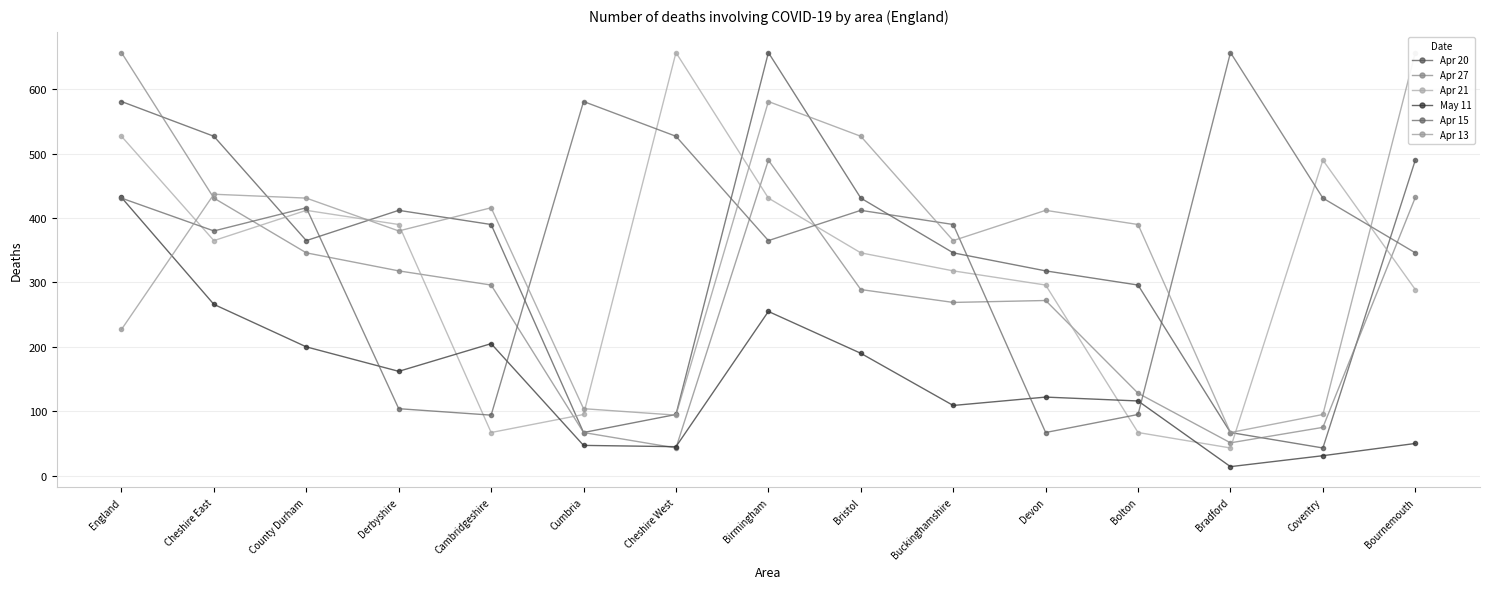

The Apr 27 series shows 105 at Devon. True or false?

False